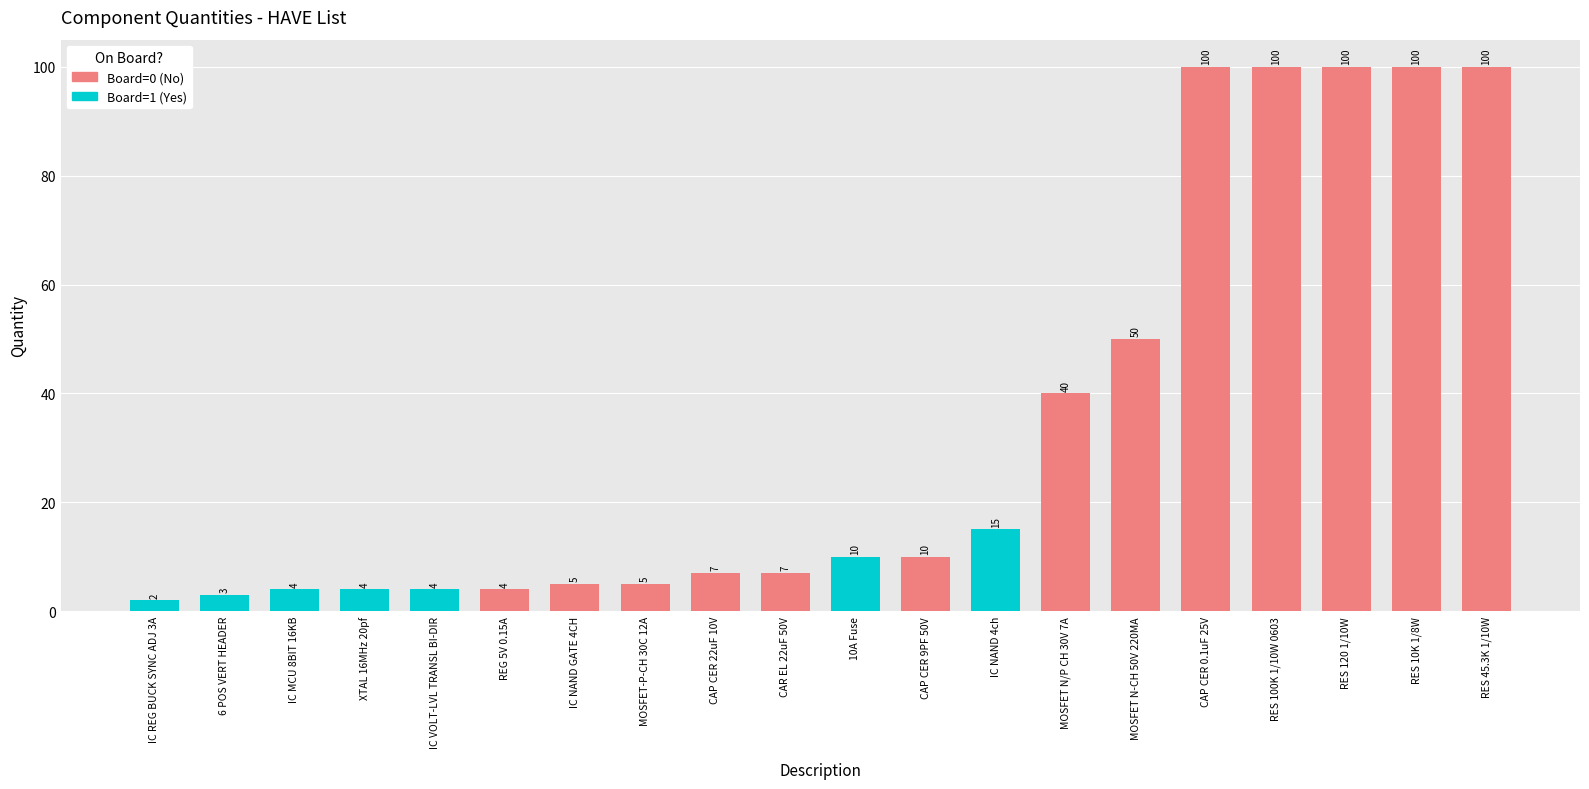

Reading left to right, list all the values displayed in this chart.

2	3	4	4	4	4	5	5	7	7	10	10	15	40	50	100	100	100	100	100